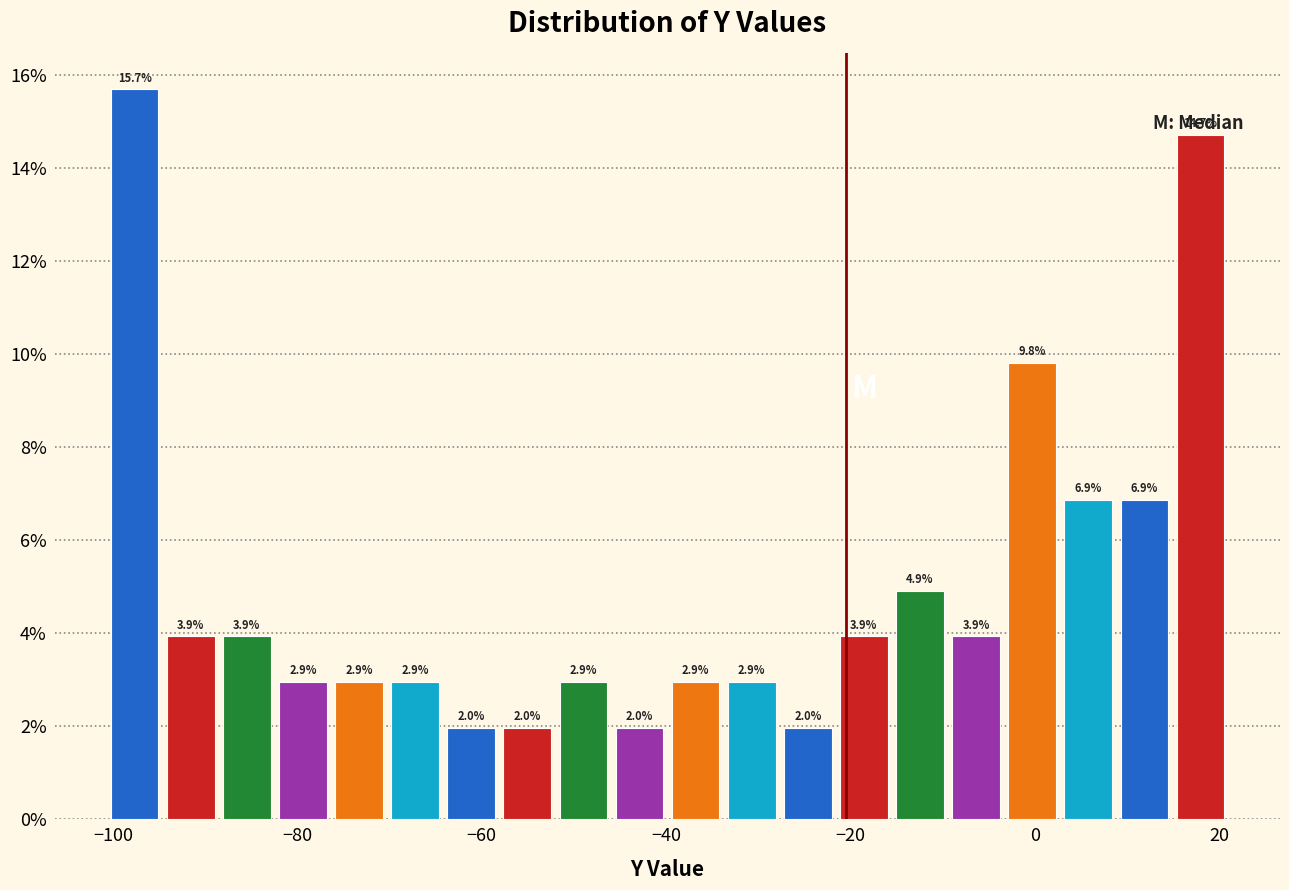

Read against the x-axis, roughly where is the centre of the tallest bar?

-98